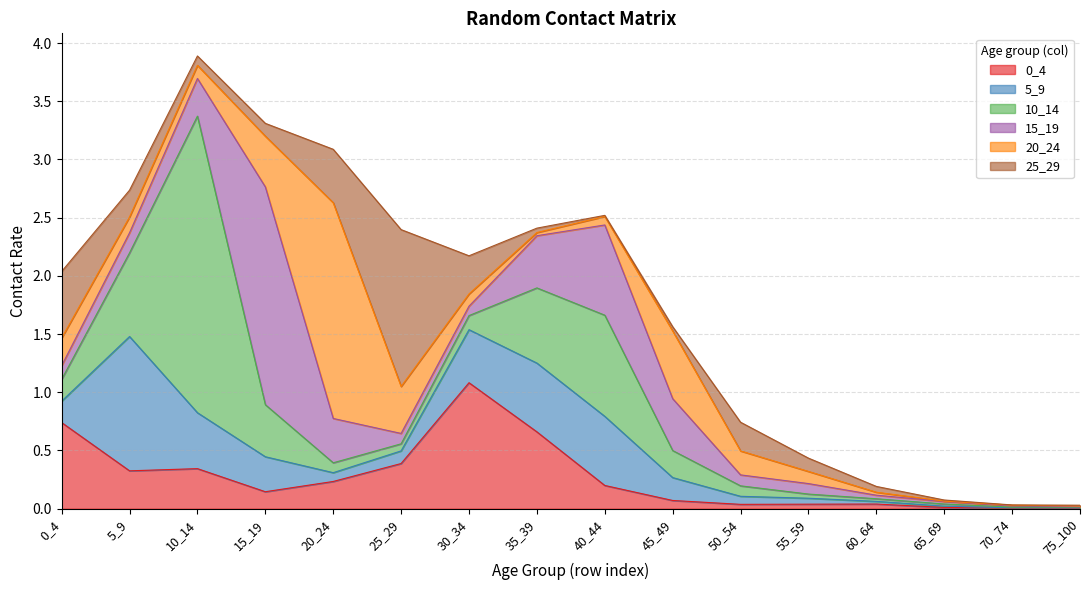

What is the difference between the maximum and minimum values in the 25_29 series?

1.3